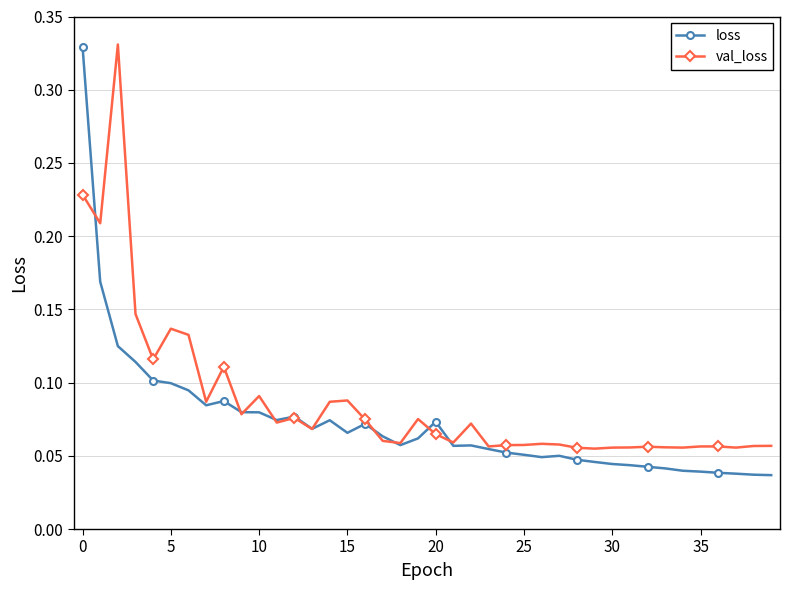

Which series has the largest total across all categories?

val_loss